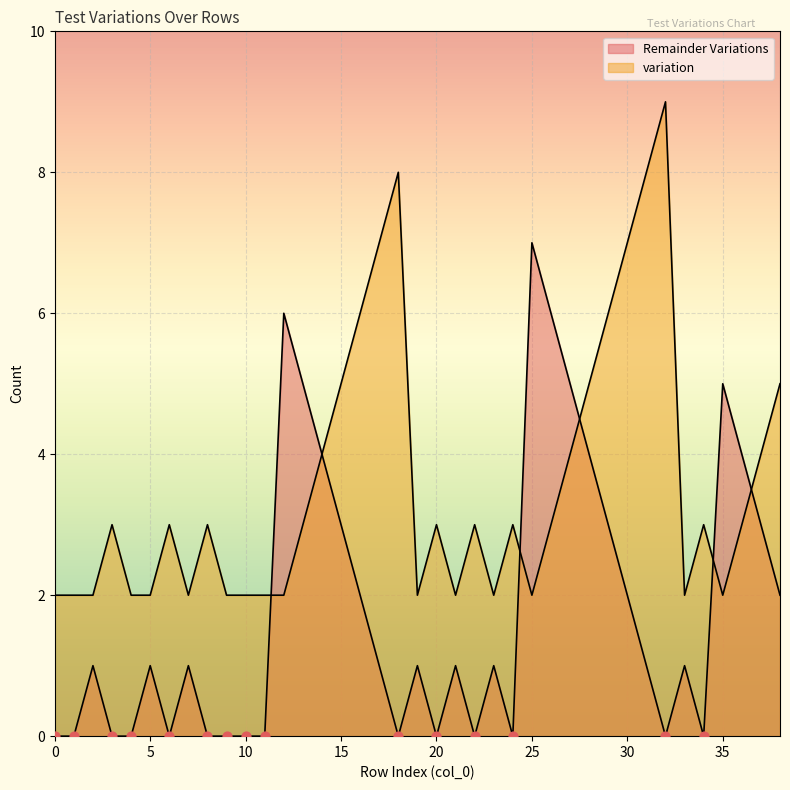

Which series reaches the maximum Y coordinate?

variation